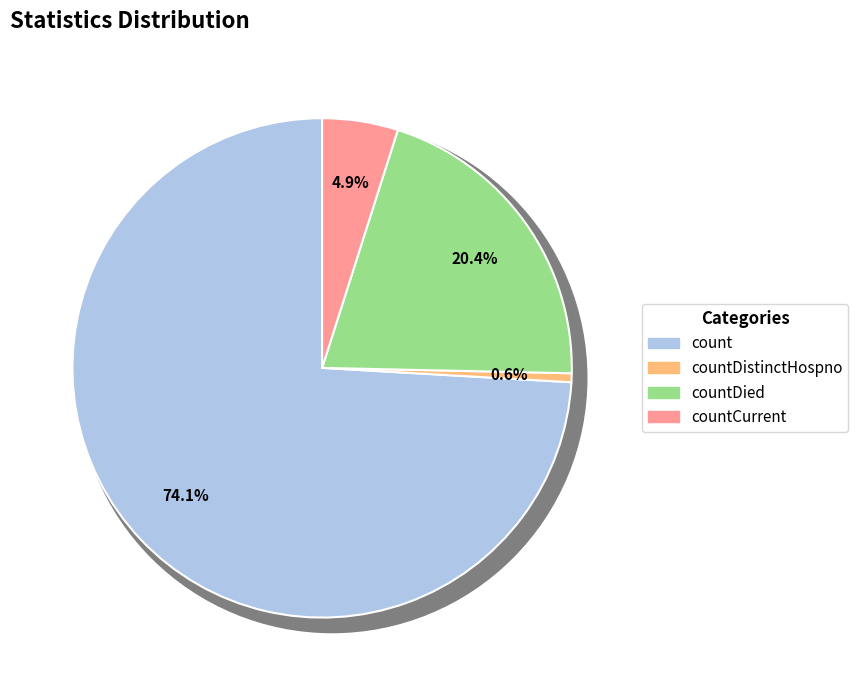

Rank the categories by value from lowest to highest.

countDistinctHospno, countCurrent, countDied, count